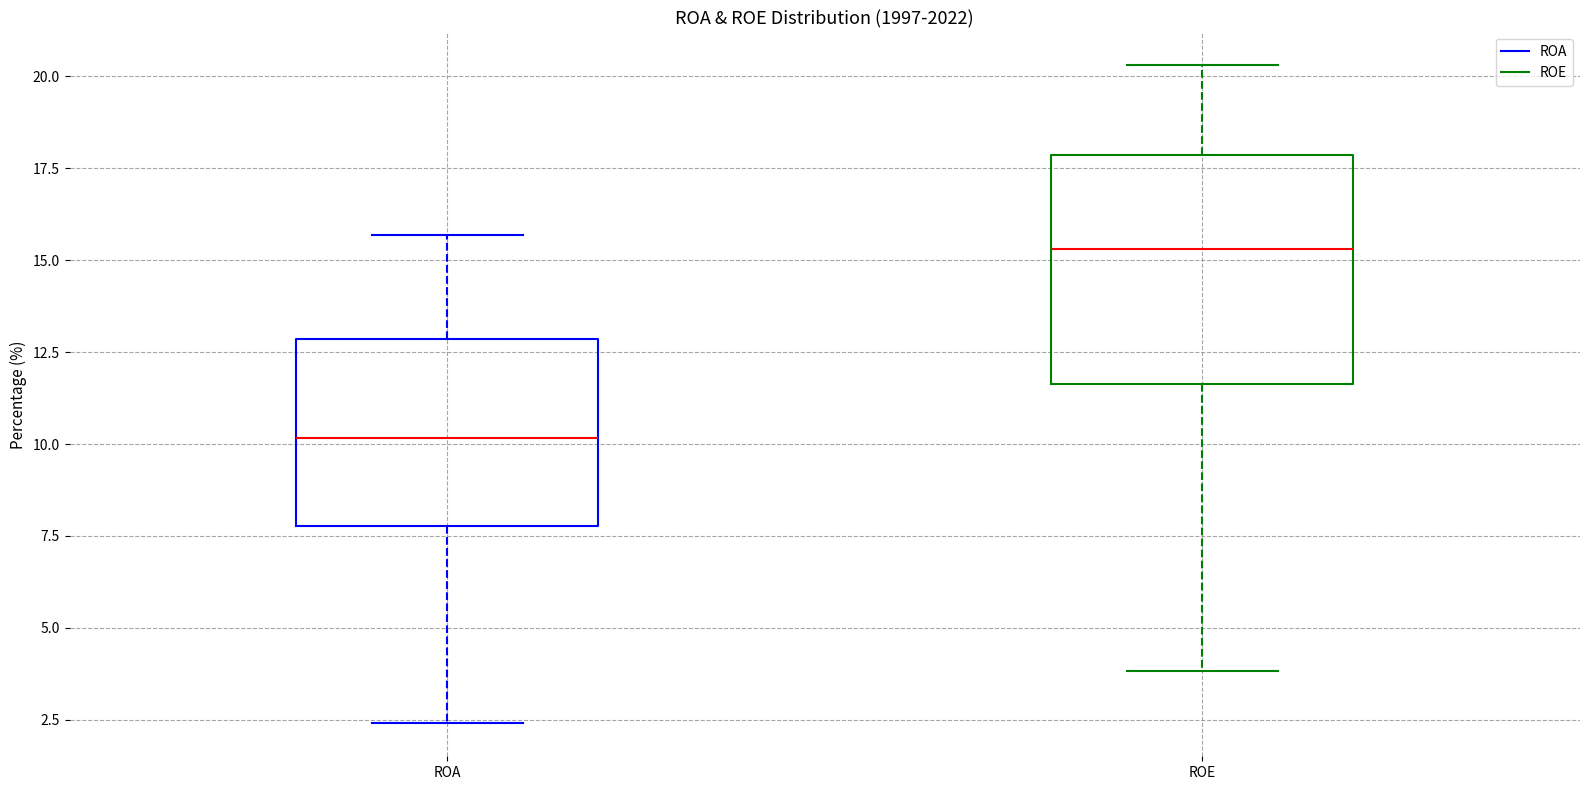

Where does the upper whisker of the box for ROA end on the y-axis? The values are not printed on the chart, so give them approximately, as read against the axis.

15.5